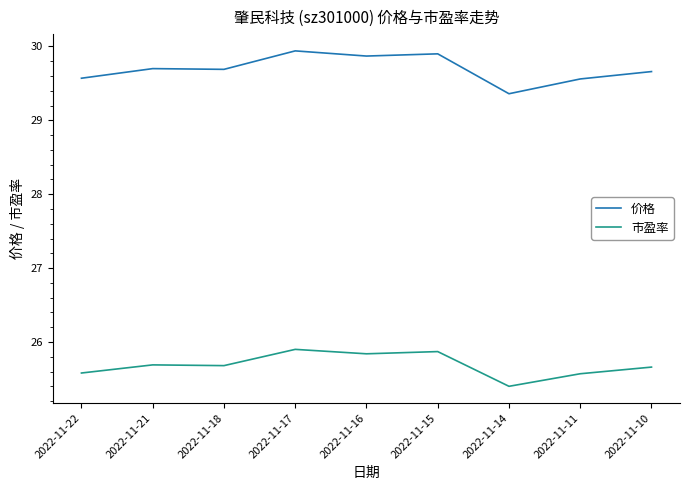

Rank the series by their maximum value, from lowest to highest.

市盈率, 价格